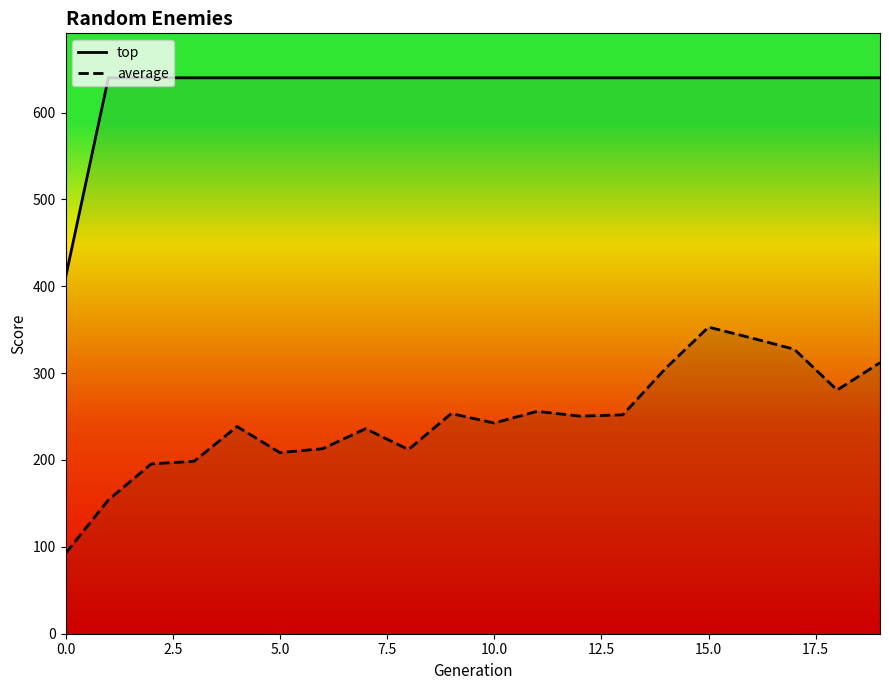

True or false: average and top intersect in this chart.

False